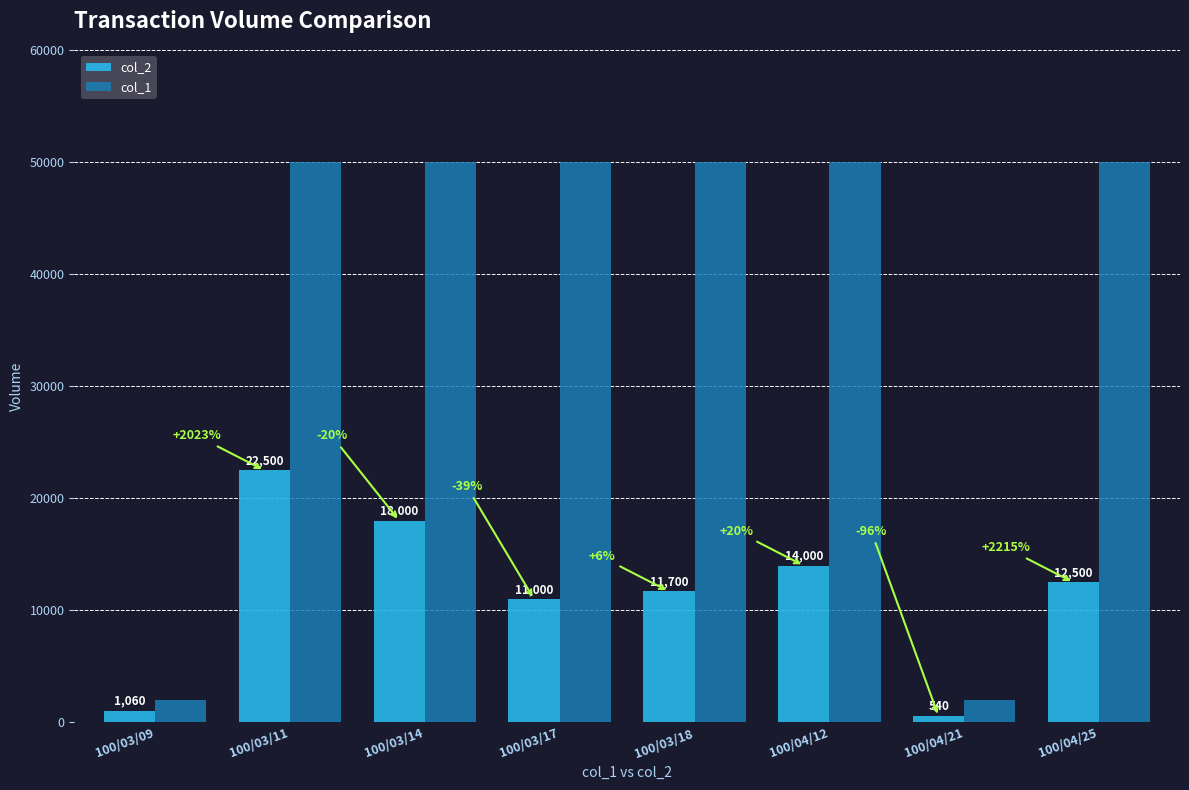

Which category has the lowest value across all series?

100/04/21